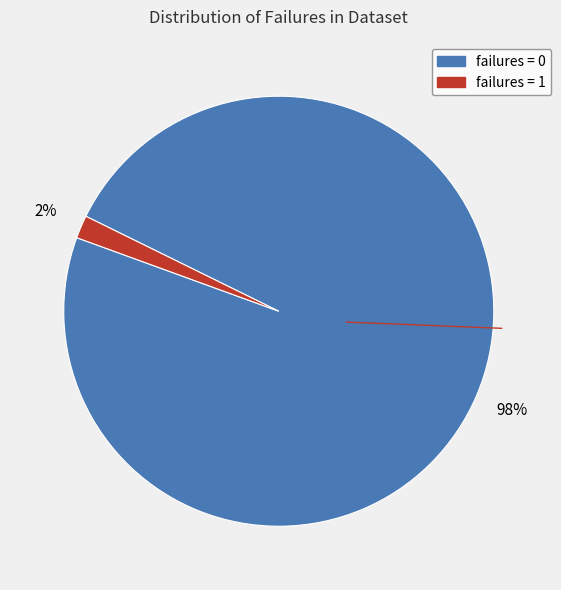

How many slices are in this pie chart?

2